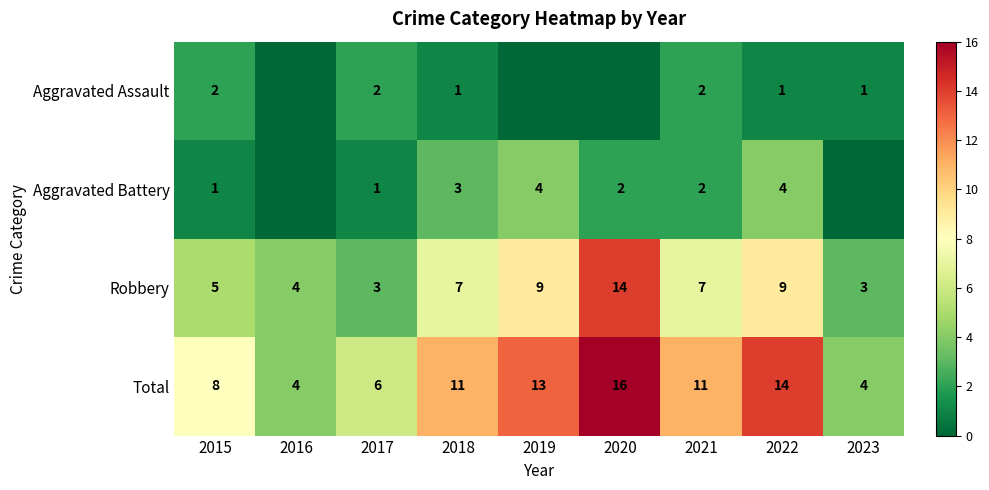

Which series has the largest range (max minus min)?

Total